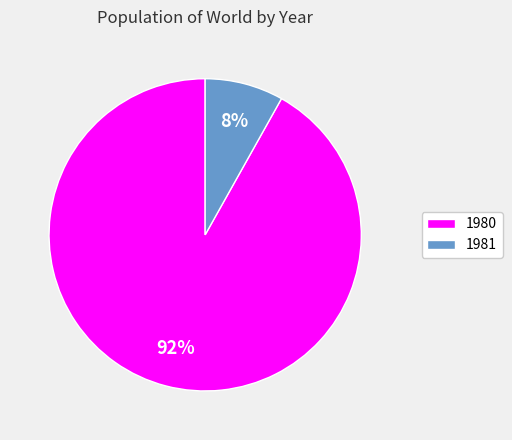

Which category accounts for the majority?

1980